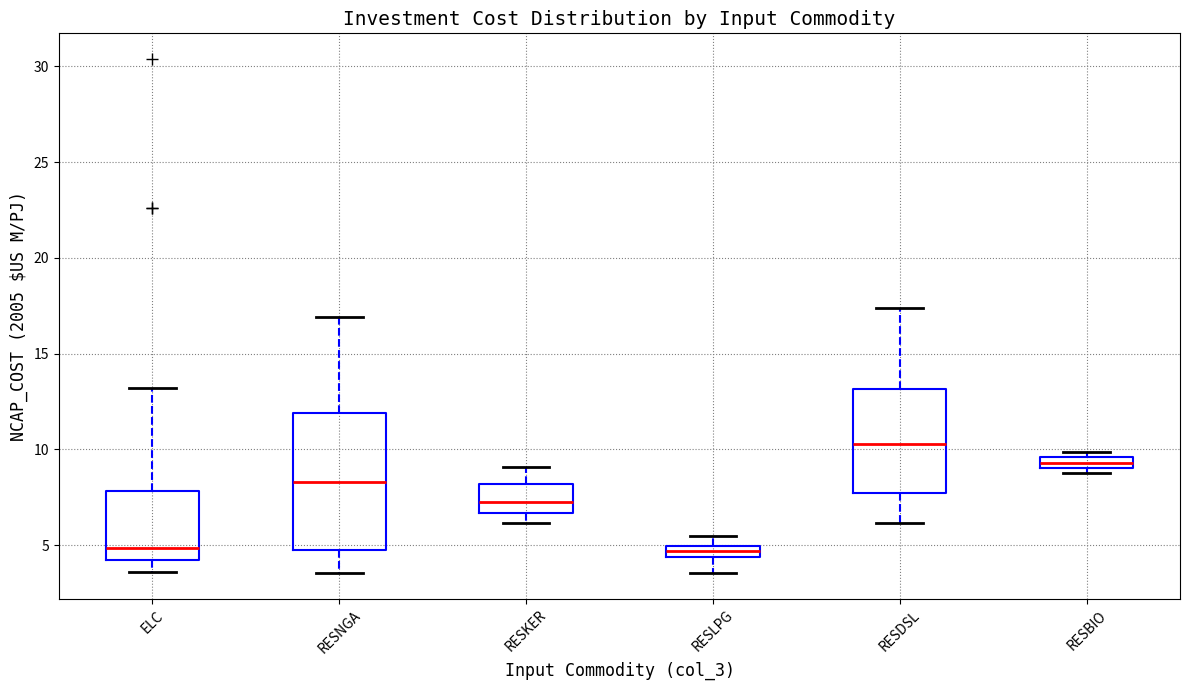

Which box is the tallest, from its lower edge to its upper edge?

RESNGA